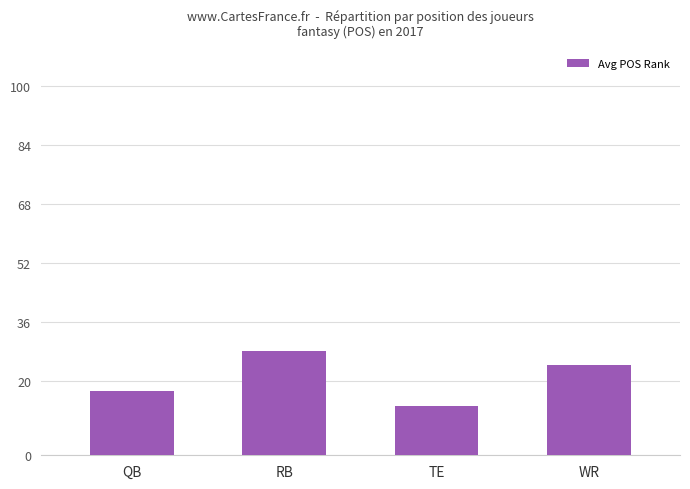

What is the value of the 2nd bar from the left?

28.3